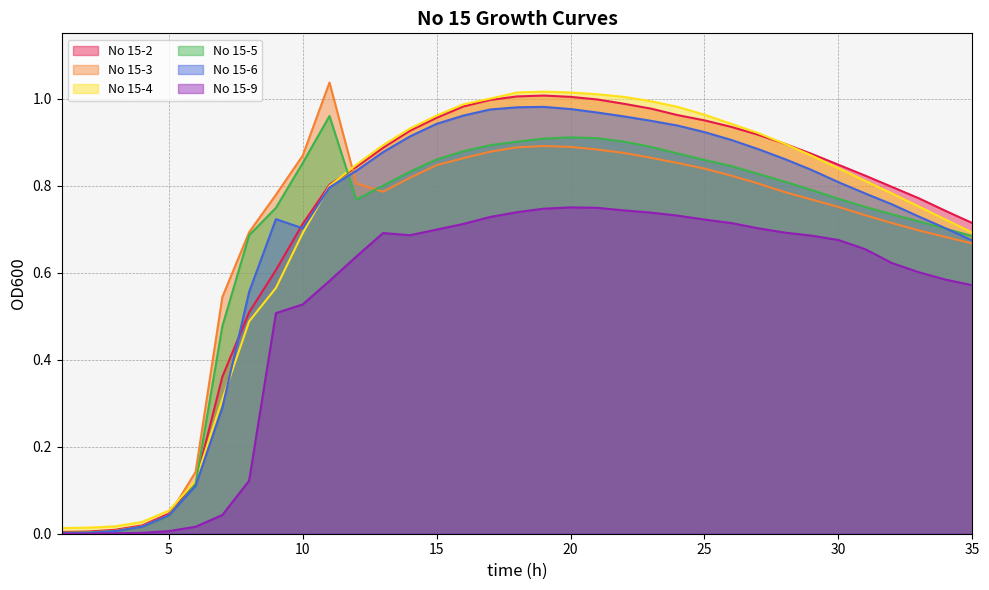

Reading left to right, list all the values displayed in this chart.

No 15-2: 0.0	0.0	0.0	0.0	0.0	0.1	0.4	0.5	0.6	0.7	0.8	0.8	0.9	0.9	1.0	1.0	1.0	1.0	1.0	1.0	1.0	1.0	1.0	1.0	0.9	0.9	0.9	0.9	0.9	0.8	0.8	0.8	0.8	0.7	0.7
No 15-3: 0.0	0.0	0.0	0.0	0.0	0.1	0.5	0.7	0.8	0.9	1.0	0.8	0.8	0.8	0.8	0.9	0.9	0.9	0.9	0.9	0.9	0.9	0.9	0.9	0.8	0.8	0.8	0.8	0.8	0.8	0.7	0.7	0.7	0.7	0.7
No 15-4: 0.0	0.0	0.0	0.0	0.1	0.1	0.3	0.5	0.6	0.7	0.8	0.8	0.9	0.9	1.0	1.0	1.0	1.0	1.0	1.0	1.0	1.0	1.0	1.0	1.0	0.9	0.9	0.9	0.9	0.8	0.8	0.8	0.8	0.7	0.7
No 15-5: 0.0	0.0	0.0	0.0	0.0	0.1	0.5	0.7	0.7	0.9	1.0	0.8	0.8	0.8	0.9	0.9	0.9	0.9	0.9	0.9	0.9	0.9	0.9	0.9	0.9	0.8	0.8	0.8	0.8	0.8	0.8	0.7	0.7	0.7	0.7
No 15-6: 0.0	0.0	0.0	0.0	0.0	0.1	0.3	0.6	0.7	0.7	0.8	0.8	0.9	0.9	0.9	1.0	1.0	1.0	1.0	1.0	1.0	1.0	0.9	0.9	0.9	0.9	0.9	0.9	0.8	0.8	0.8	0.8	0.7	0.7	0.7
No 15-9: 0.0	0.0	0.0	0.0	0.0	0.0	0.0	0.1	0.5	0.5	0.6	0.6	0.7	0.7	0.7	0.7	0.7	0.7	0.7	0.8	0.7	0.7	0.7	0.7	0.7	0.7	0.7	0.7	0.7	0.7	0.7	0.6	0.6	0.6	0.6